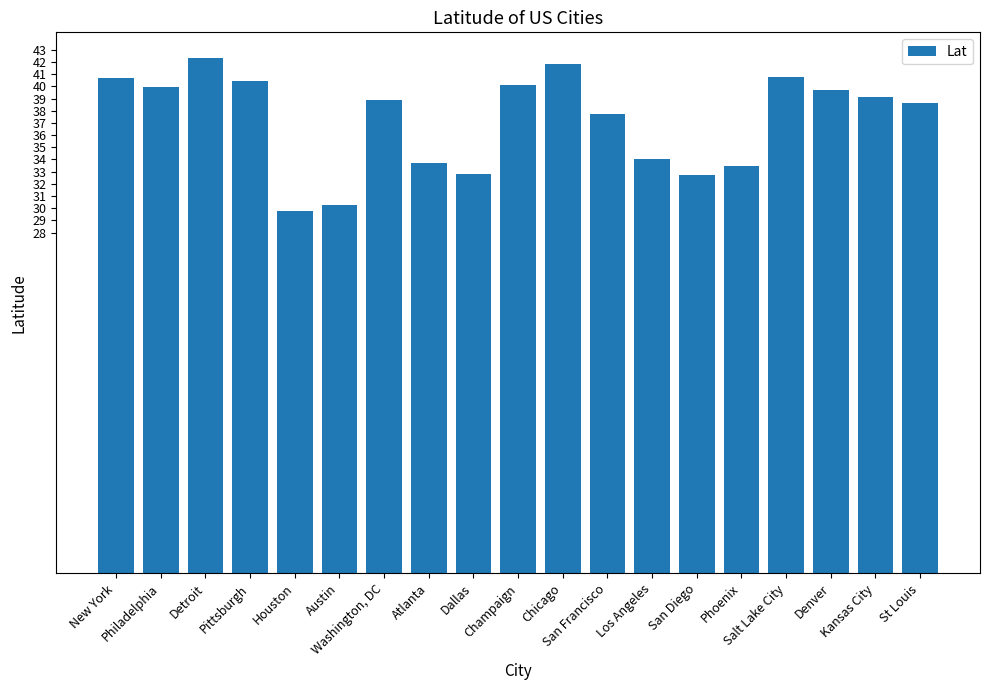

How many data points are above 38?

11